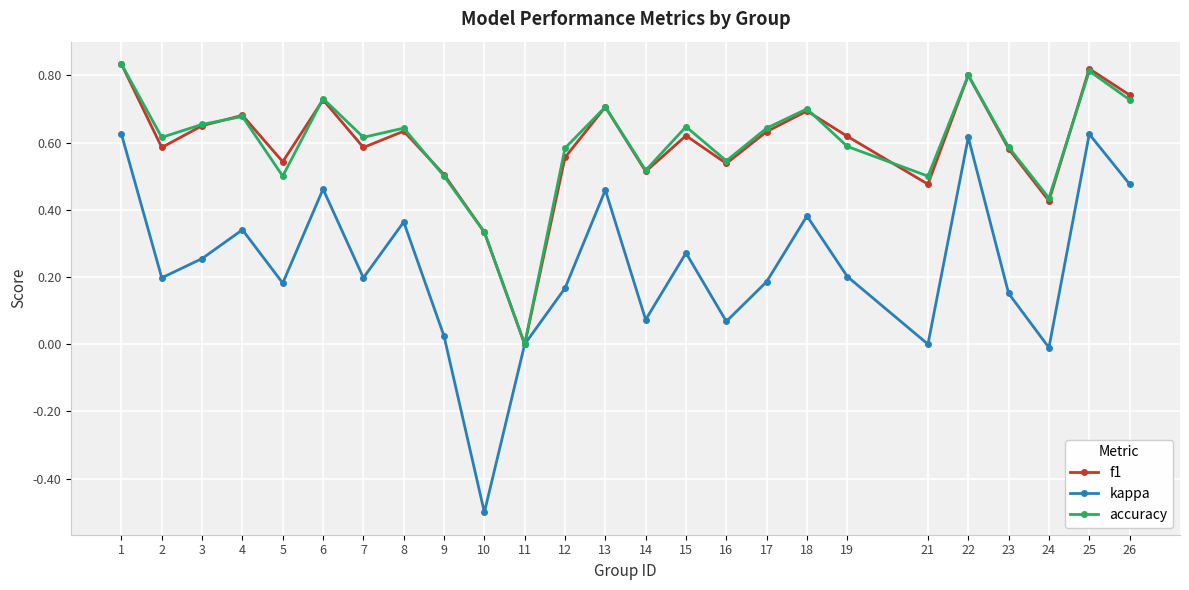

Which series has the largest range (max minus min)?

kappa